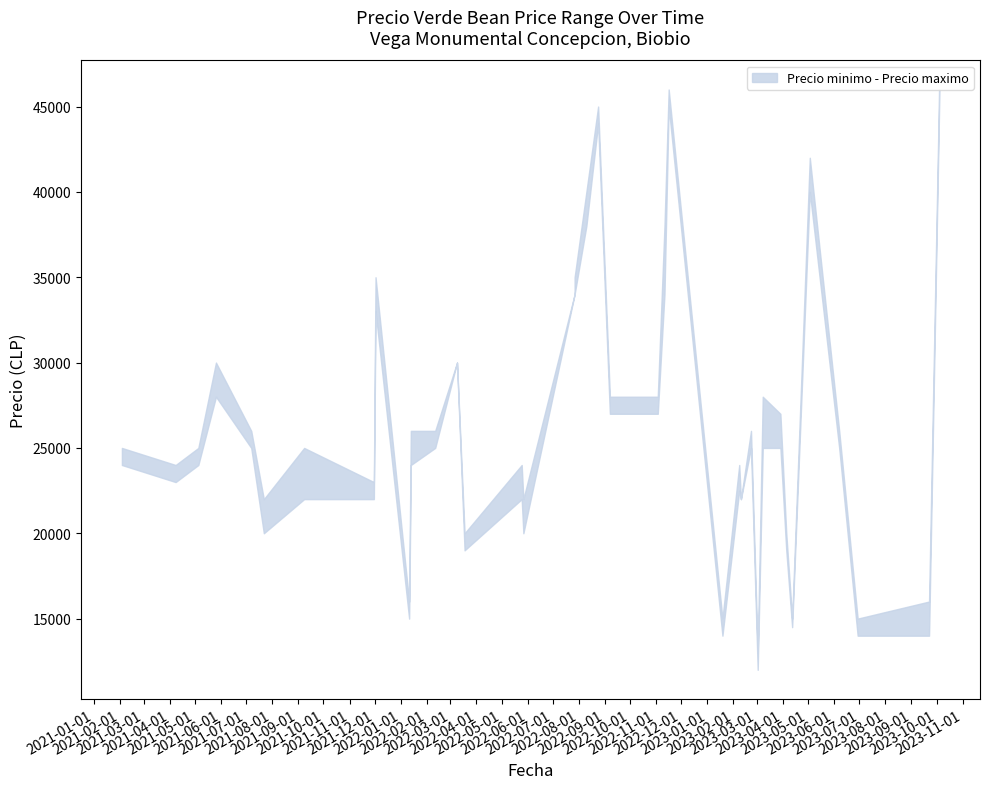

How many values in the Precio minimo series exceed 25000?

13